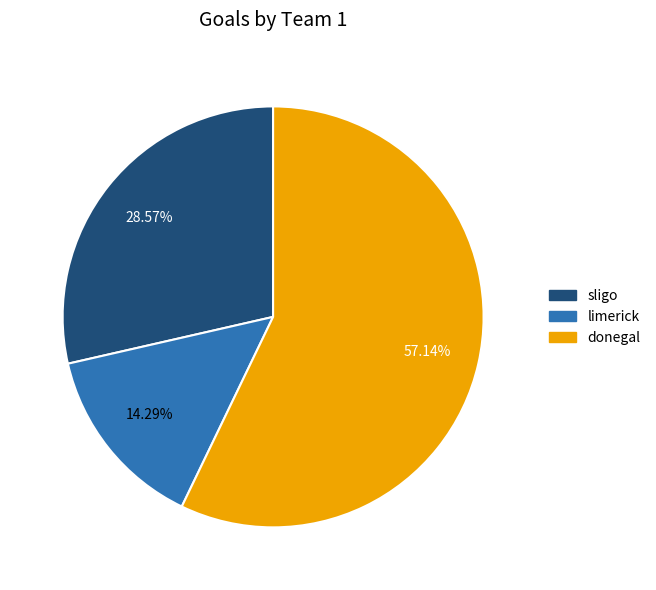

What percentage is the donegal slice, to the nearest percent?

57%